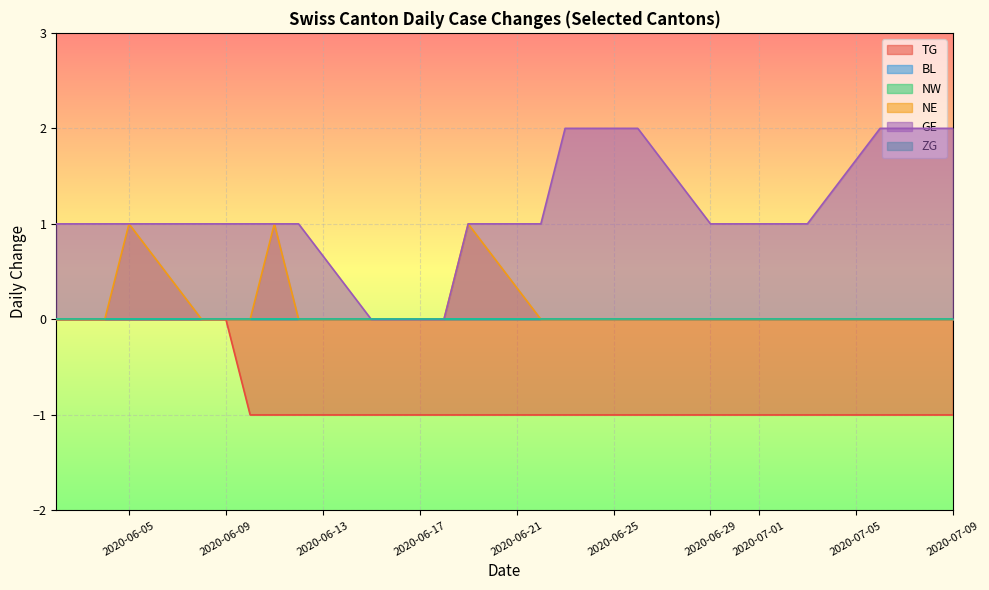

Between 2020-06-17 and 2020-06-19, which series saw the biggest shift?

NE